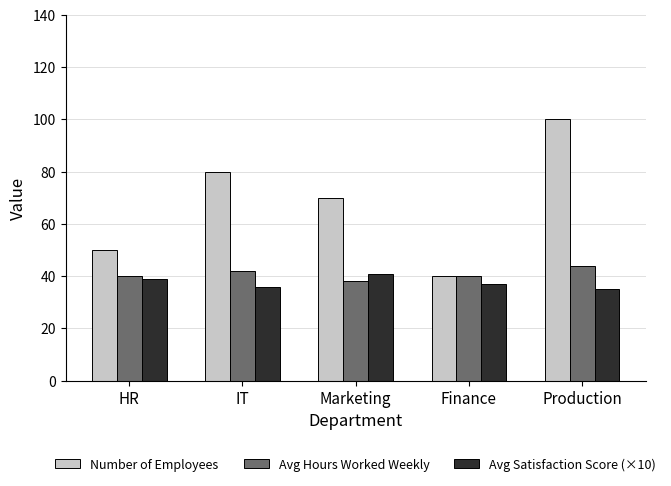

True or false: Avg Hours Worked Weekly has a value of 75 at Production.

False